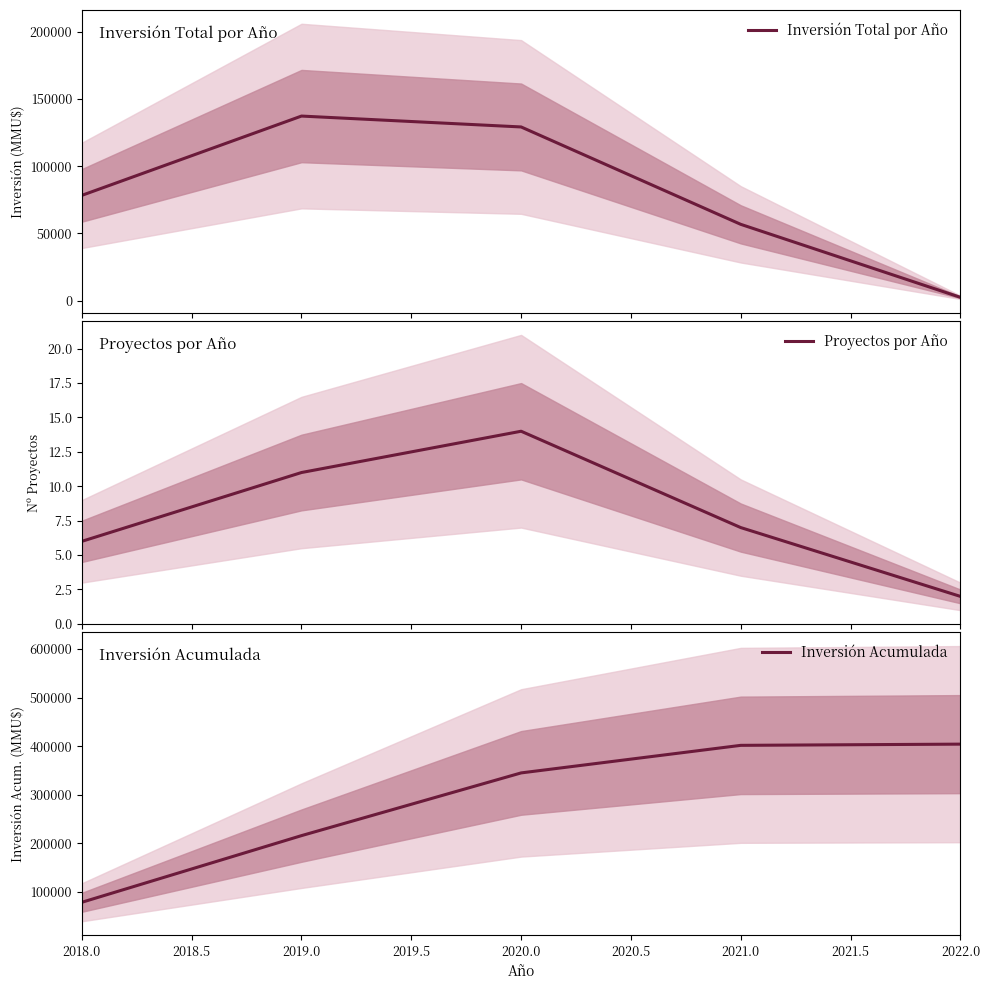

Reading right to left, extract all data points from this chart.

Inversión Total por Año: 2497	56778	129202	137300	78330
Proyectos por Año: 2	7	14	11	6
Inversión Acumulada: 404107	401610	344832	215630	78330